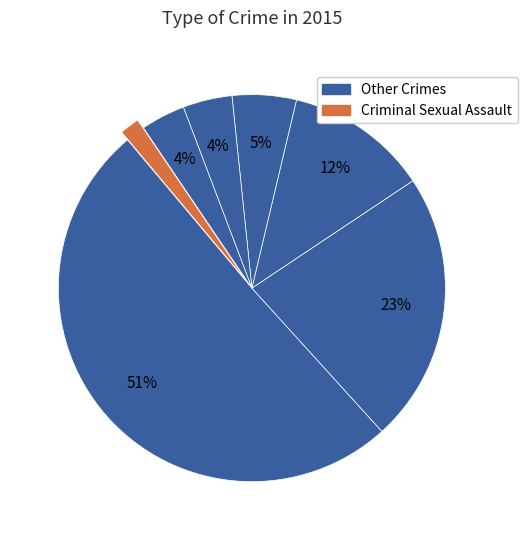

To the nearest percent, what is the difference between the largest and smallest slice percentages?

49%